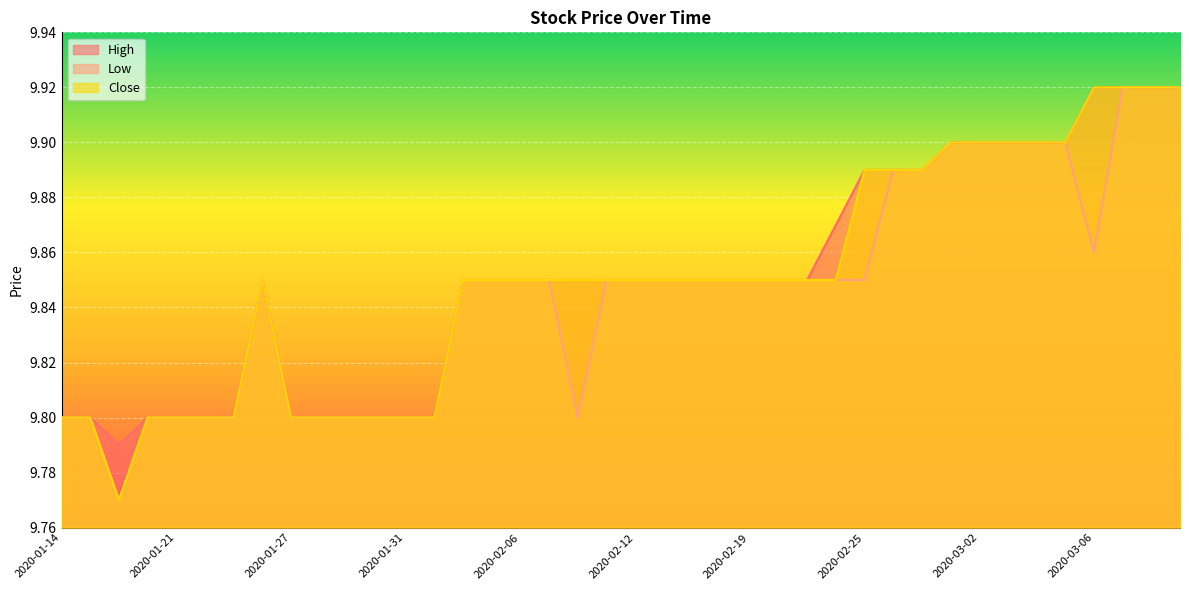

What are all the series names shown in the legend?

High, Low, Close